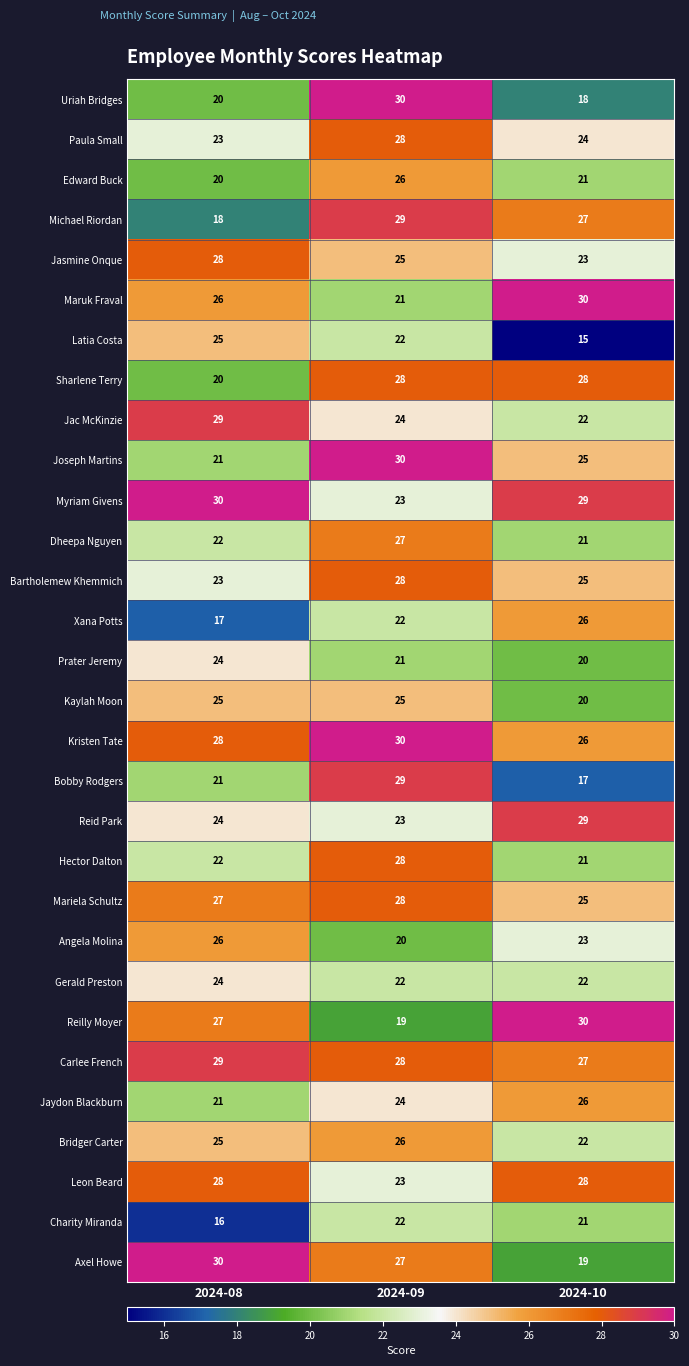

Where does the Carlee French series first go above 28?

2024-08